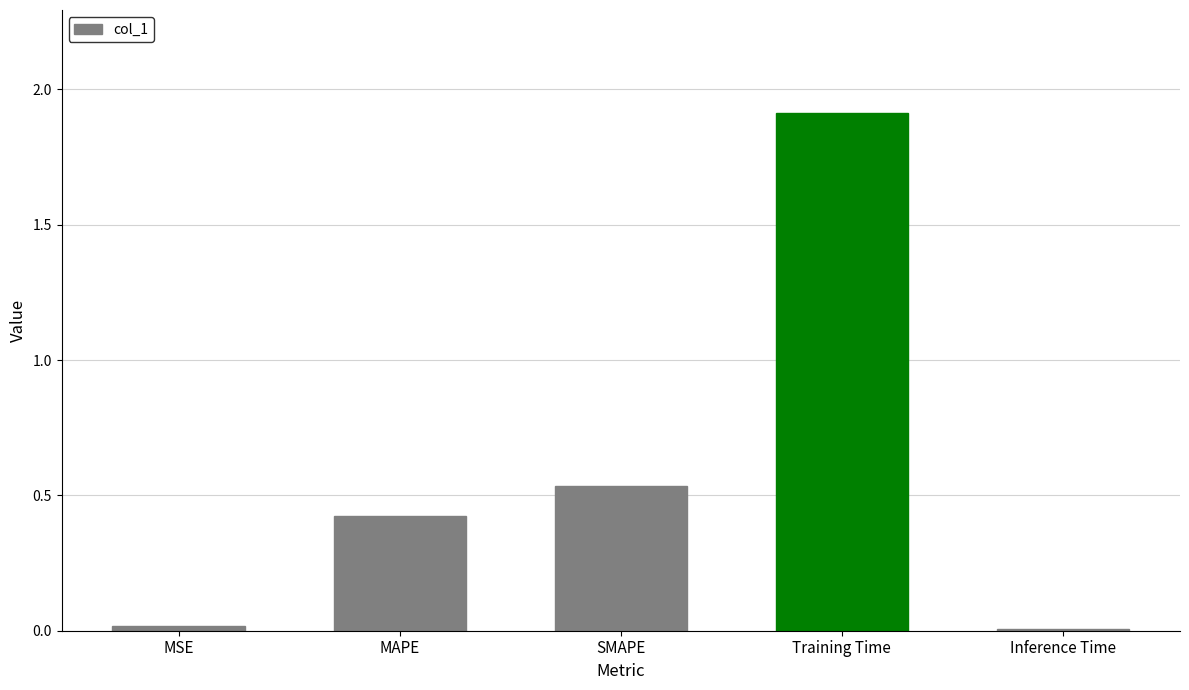

Between MAPE and Training Time, which is larger?

Training Time